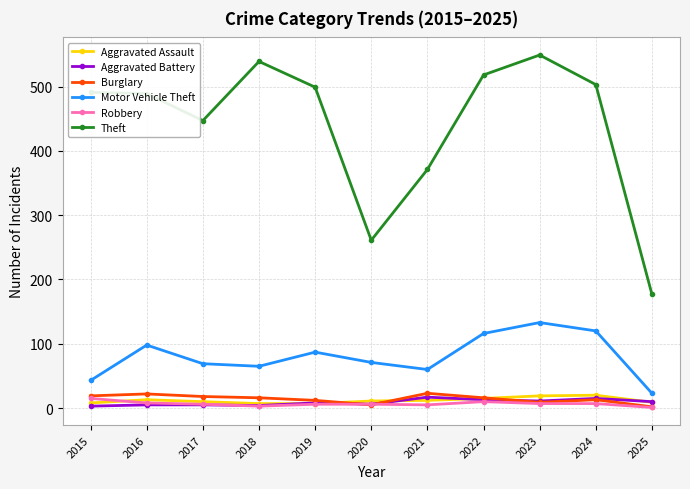

Which series has the largest range (max minus min)?

Theft